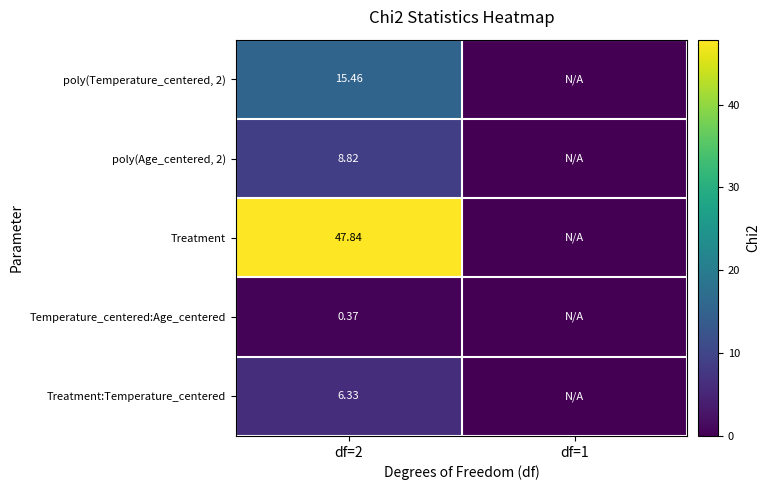

Where is poly(Age_centered, 2) nearest to the value 4?

df=1